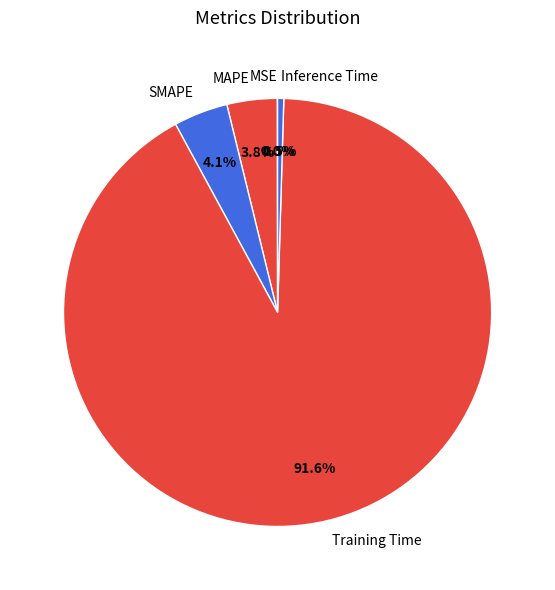

Does Training Time represent more than half of the total?

Yes